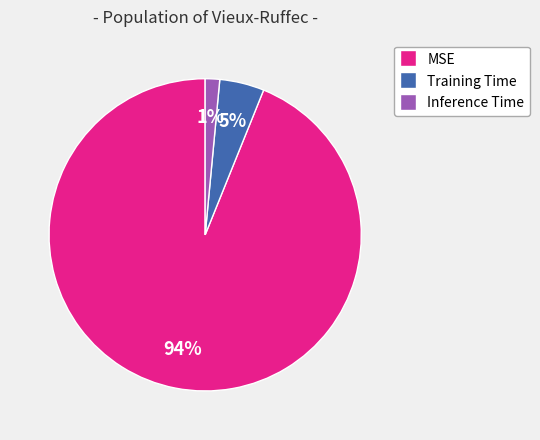

Between Training Time and MSE, which is larger?

MSE